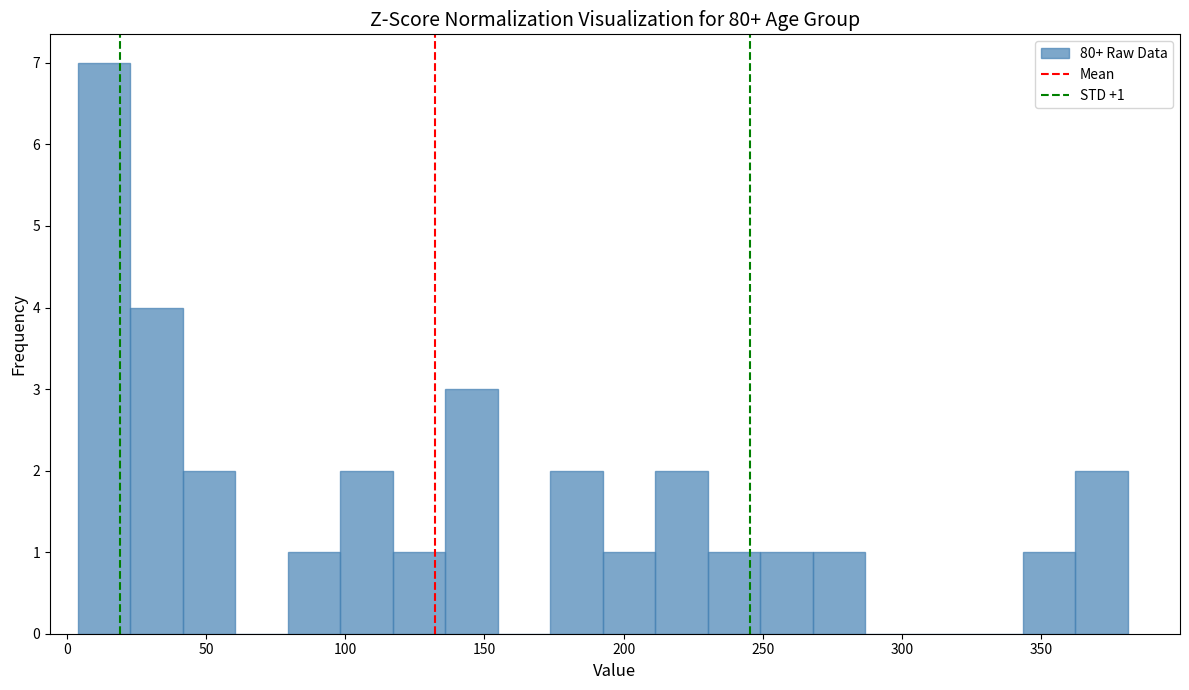

Read against the x-axis, roughly where is the centre of the tallest bar?

15